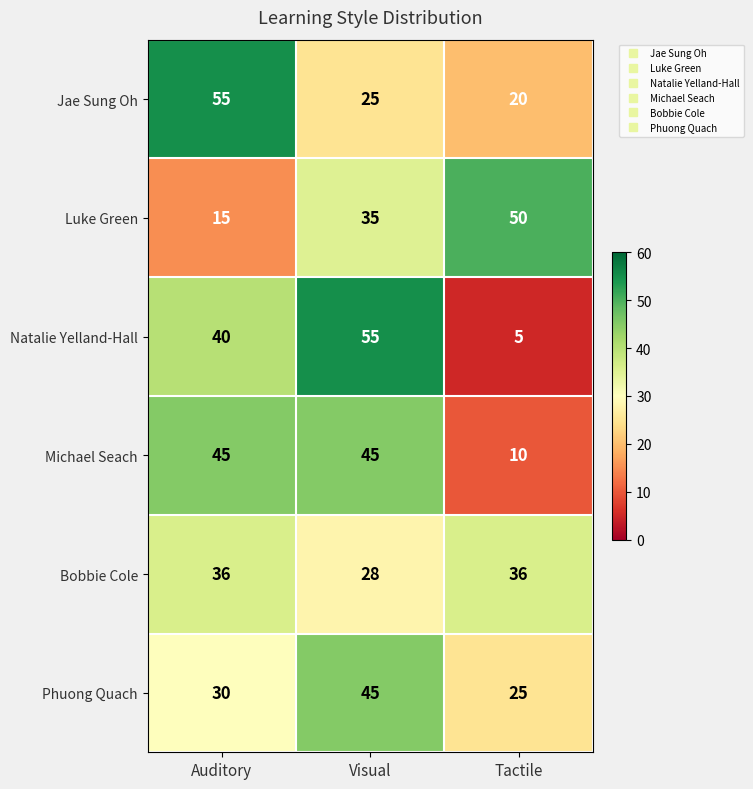

True or false: Jae Sung Oh has a value of 55 at Auditory.

True